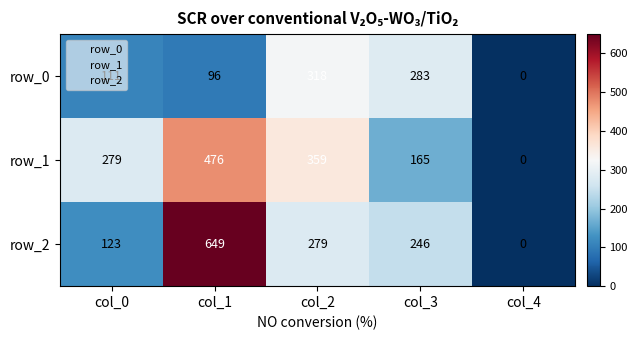

Reading left to right, what are all the values shown in this chart?

row_0: col_0=111	col_1=96	col_2=318	col_3=283	col_4=0
row_1: col_0=279	col_1=476	col_2=359	col_3=165	col_4=0
row_2: col_0=123	col_1=649	col_2=279	col_3=246	col_4=0